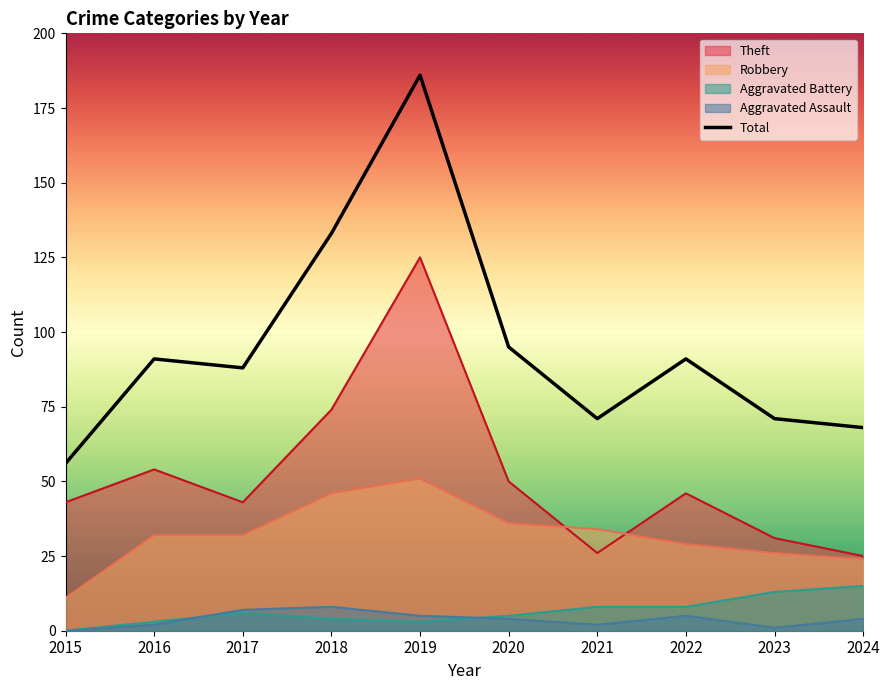

At which category does the chart reach its peak across all series?

2019